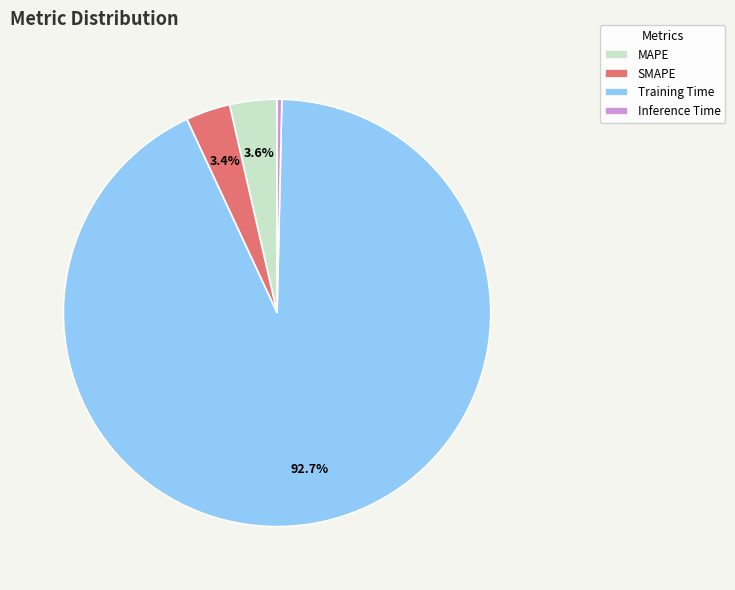

Combined, do Inference Time and SMAPE account for over 50%?

No